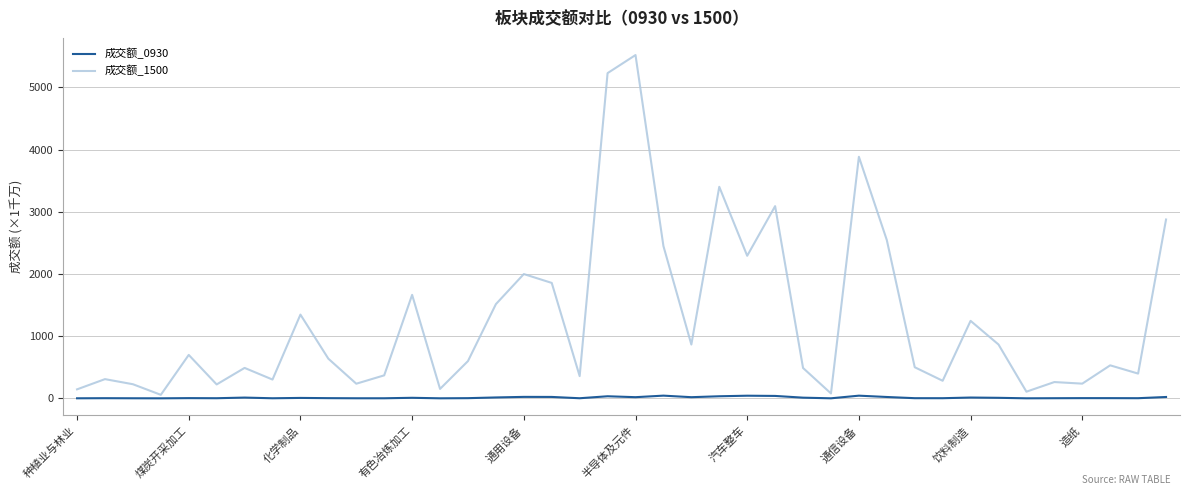

Rank the series by their average value, from lowest to highest.

成交额_0930, 成交额_1500